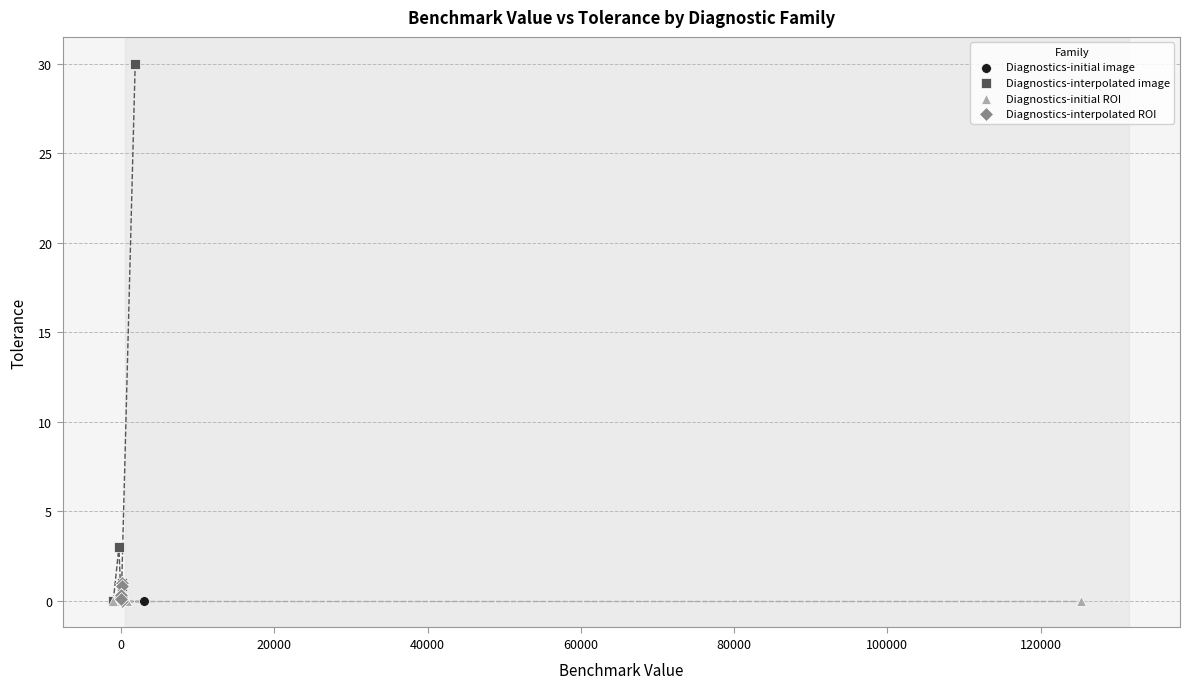

Which series contains the highest Y value?

Diagnostics-interpolated image